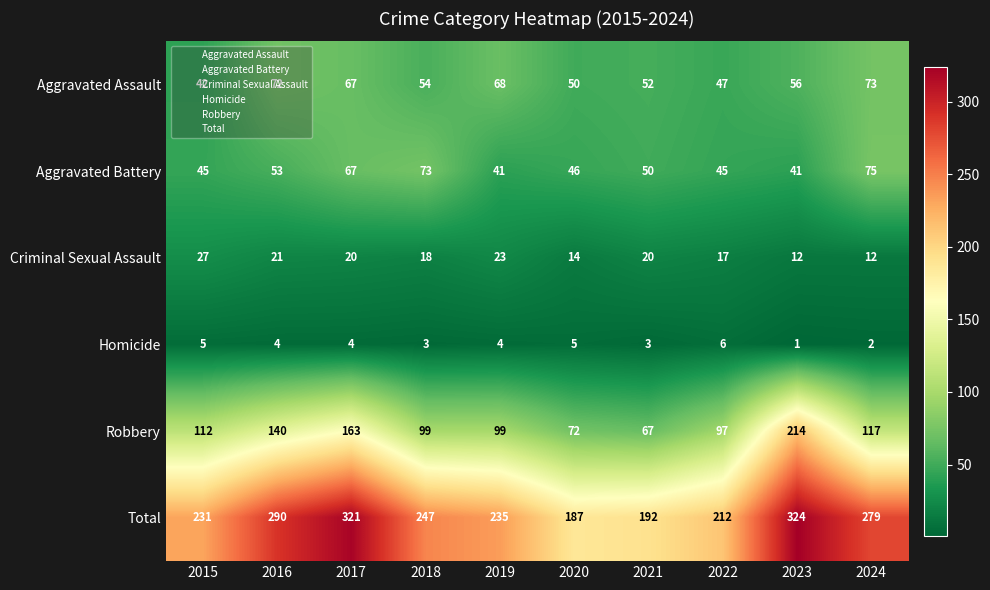

Rank the series by their maximum value, from highest to lowest.

Total, Robbery, Aggravated Battery, Aggravated Assault, Criminal Sexual Assault, Homicide